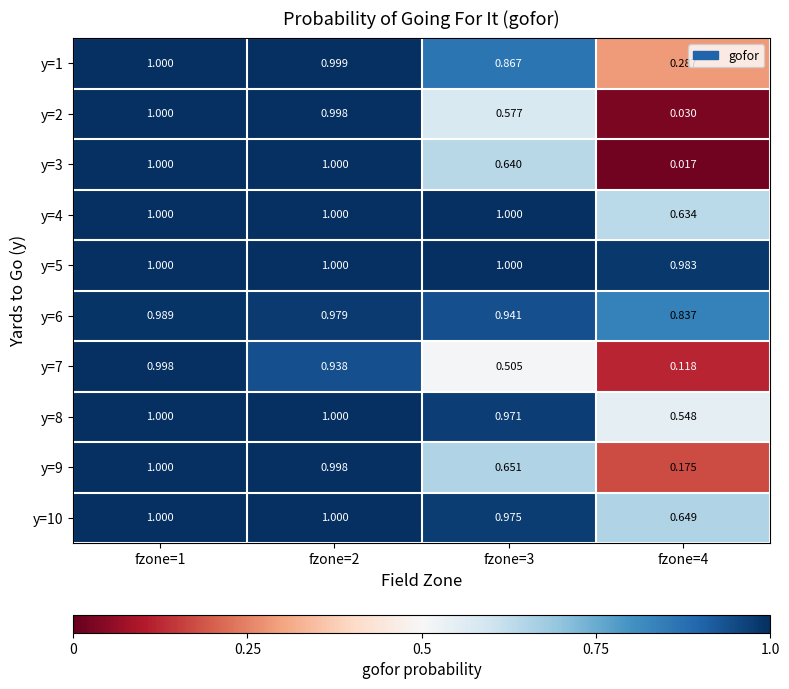

Is the value of y=9 at fzone=1 greater than the value of y=1 at fzone=2?

Yes